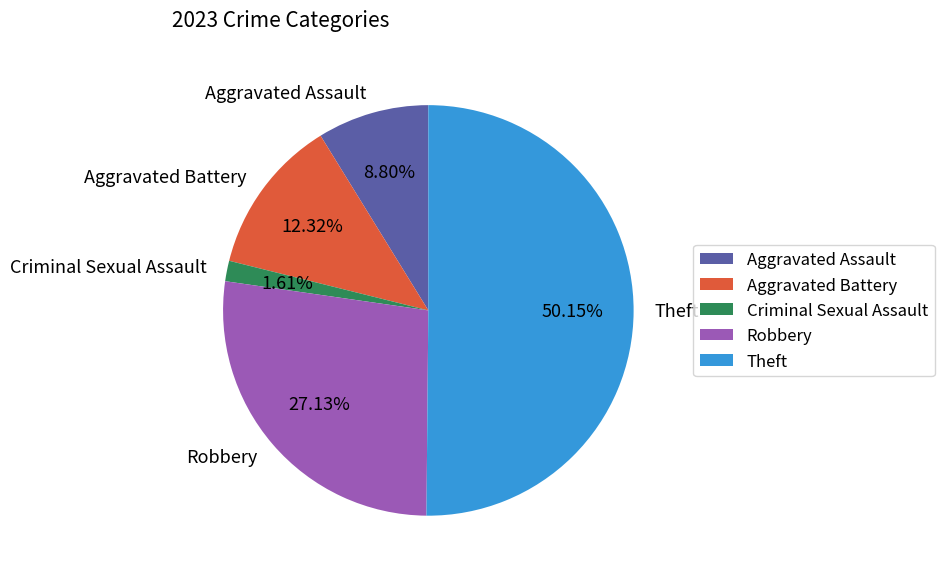

Which category accounts for the majority?

Theft